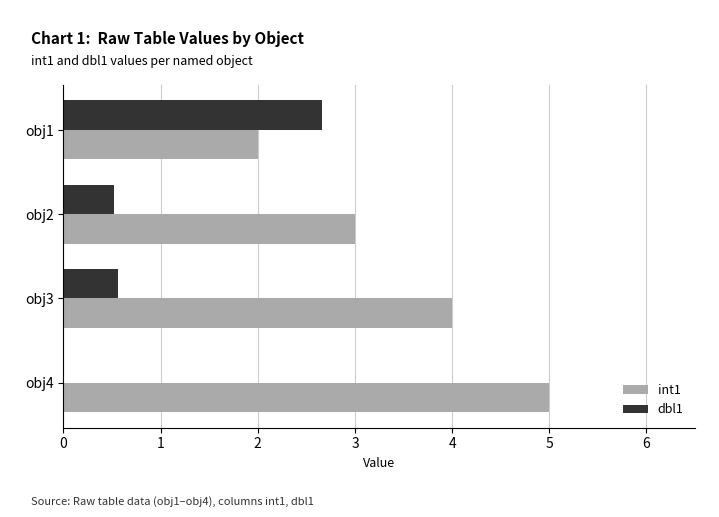

What are all the series names shown in the legend?

int1, dbl1